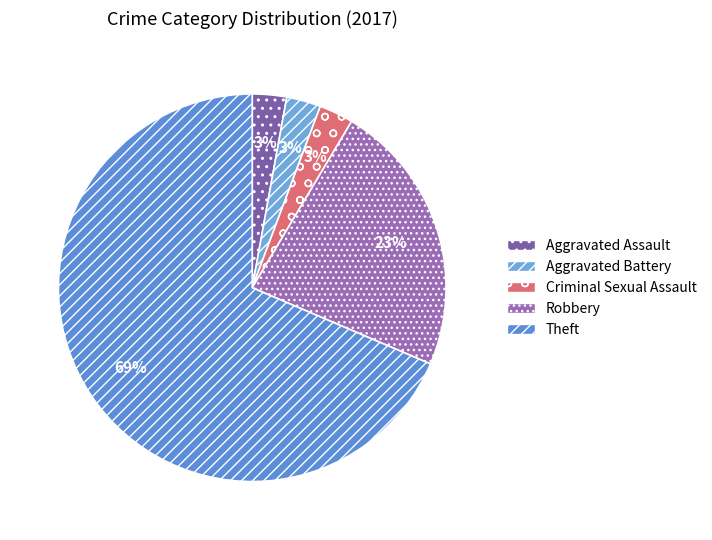

What percentage is the Criminal Sexual Assault slice, to the nearest percent?

3%